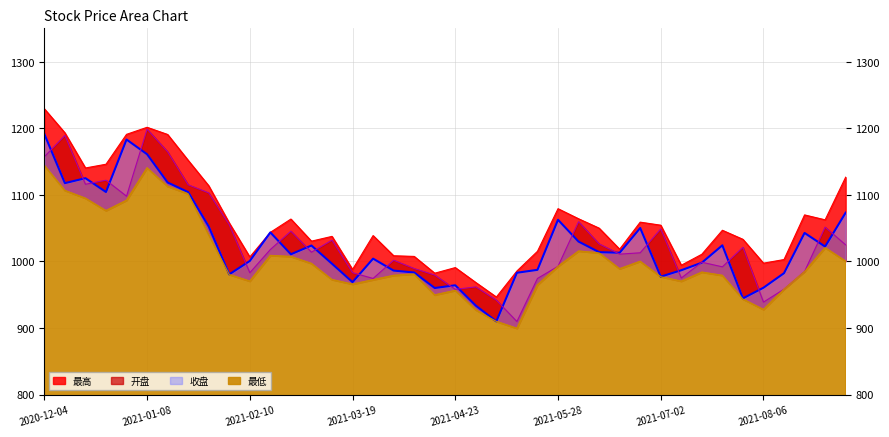

Does the chart display data point markers on the line(s)?

No